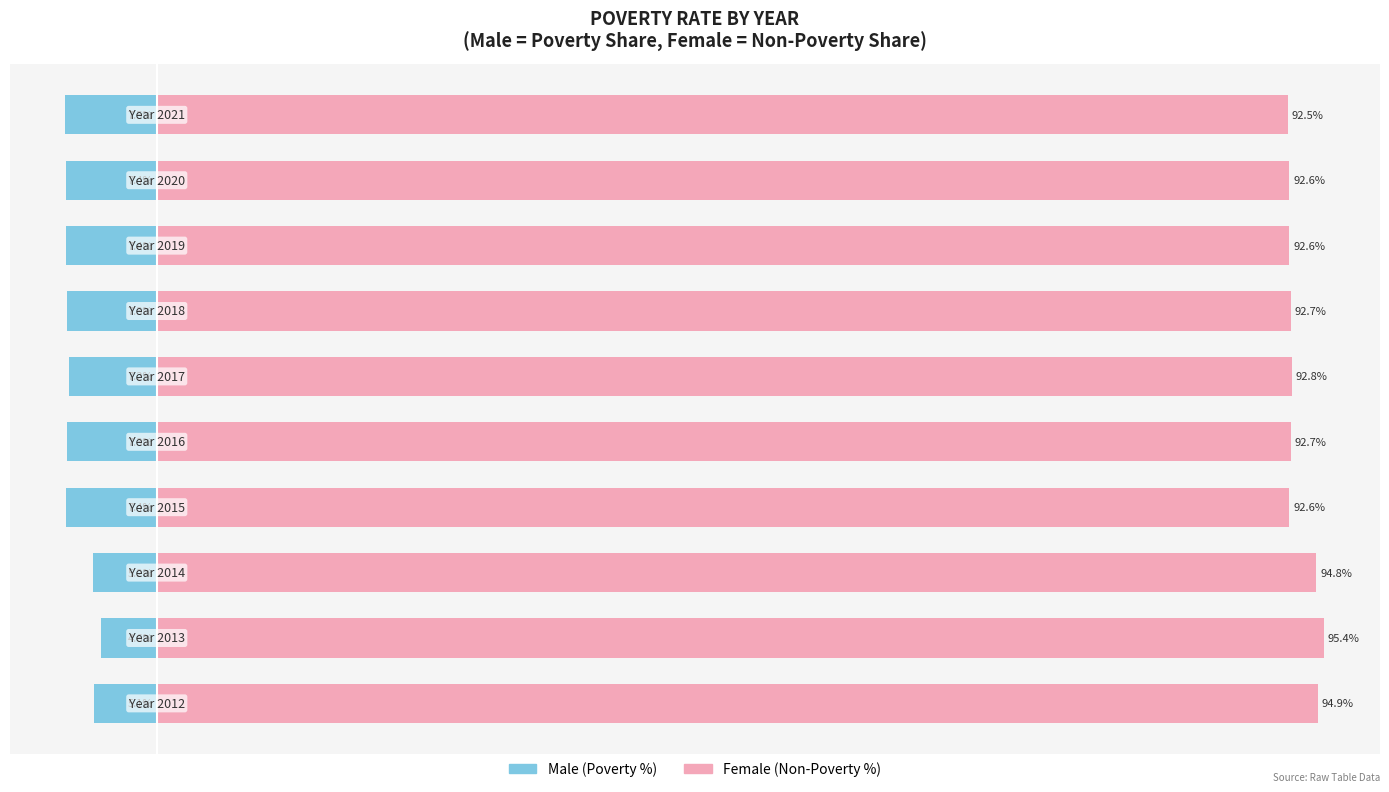

What is the value of the Female bar at the 6th from the left?

92.8